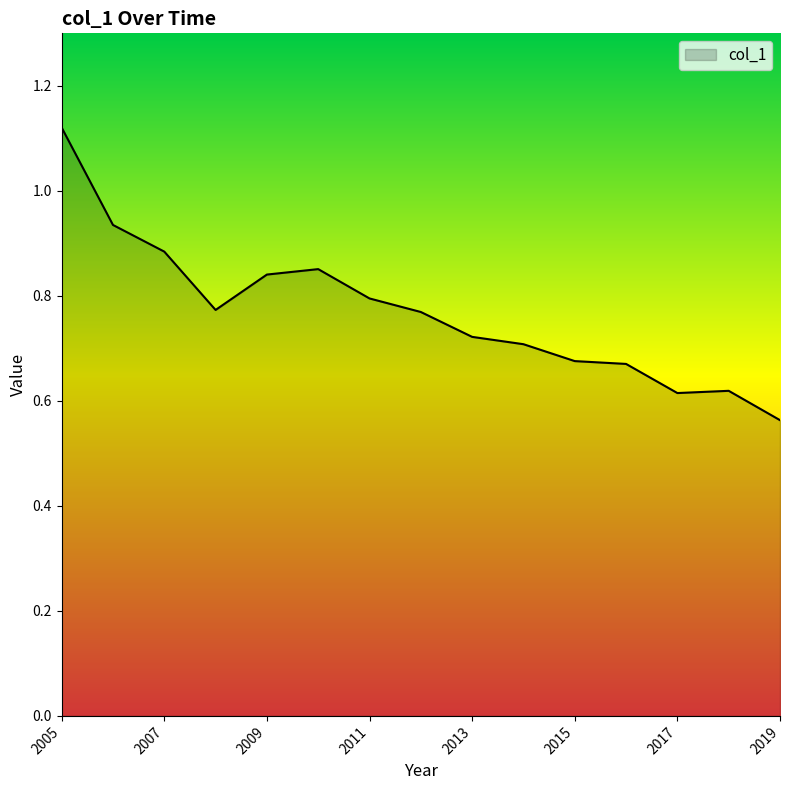

How many lines are shown in the chart?

1